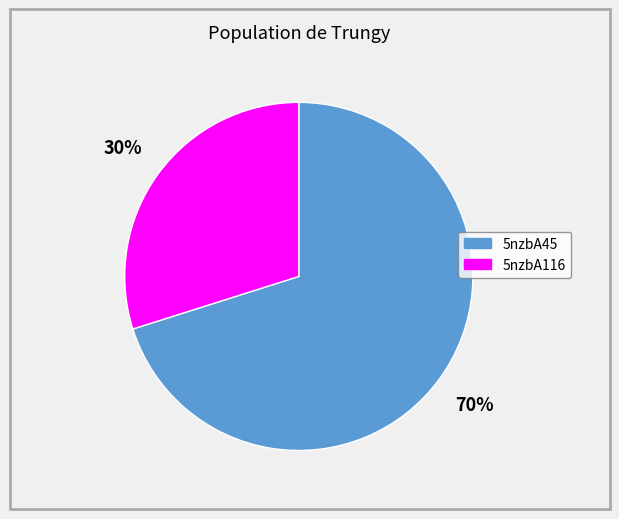

Count the number of slices in the pie.

2